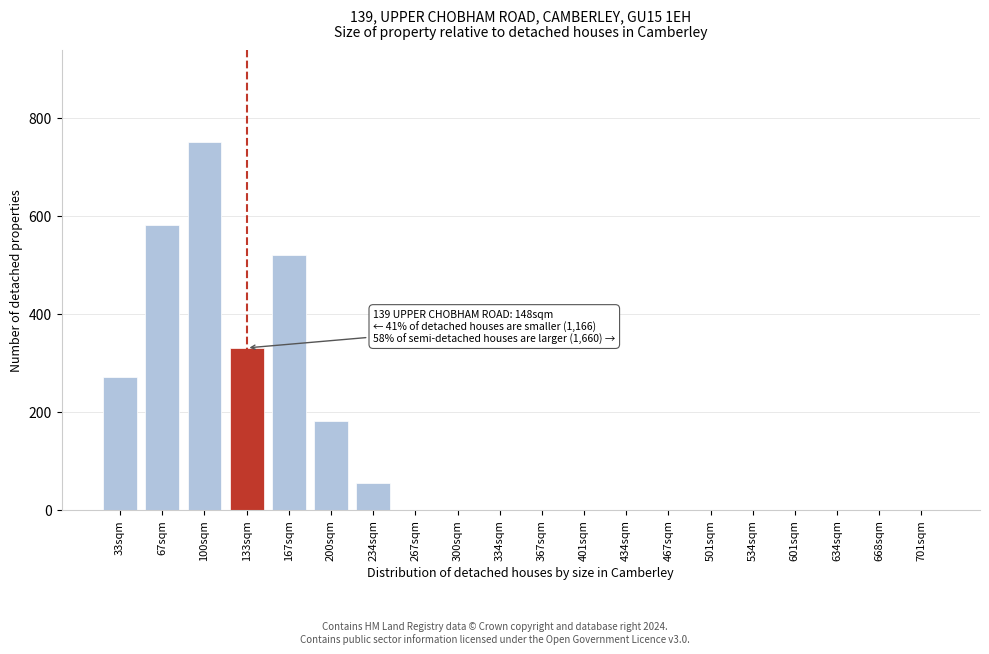

Reading right to left, list all the values displayed in this chart.

701sqm=0	668sqm=0	634sqm=0	601sqm=0	534sqm=0	501sqm=0	467sqm=0	434sqm=0	401sqm=0	367sqm=0	334sqm=0	300sqm=0	267sqm=0	234sqm=55	200sqm=180	167sqm=520	133sqm=330	100sqm=750	67sqm=580	33sqm=270